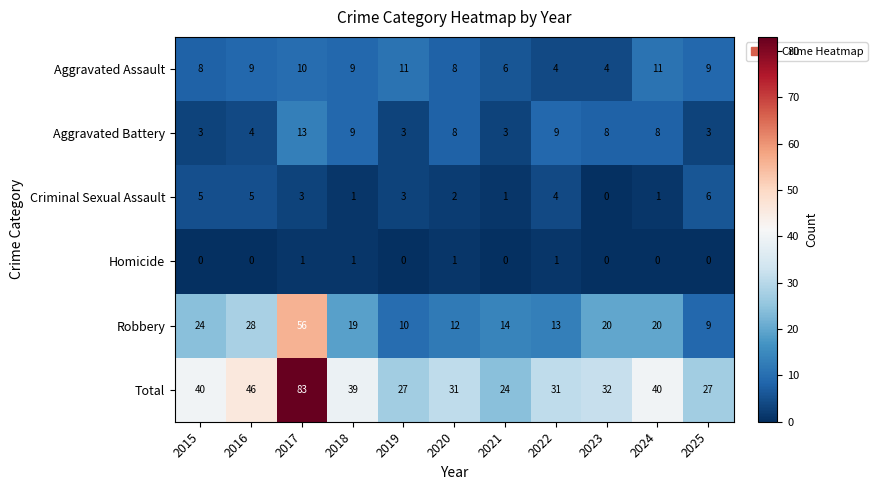

What is the average value of the Criminal Sexual Assault series?

3